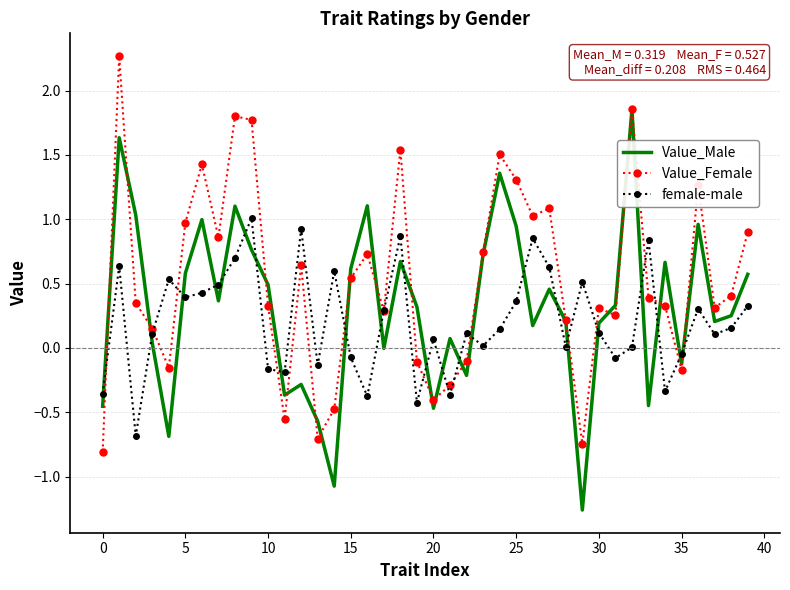

True or false: Value_Male and Value_Female intersect in this chart.

True